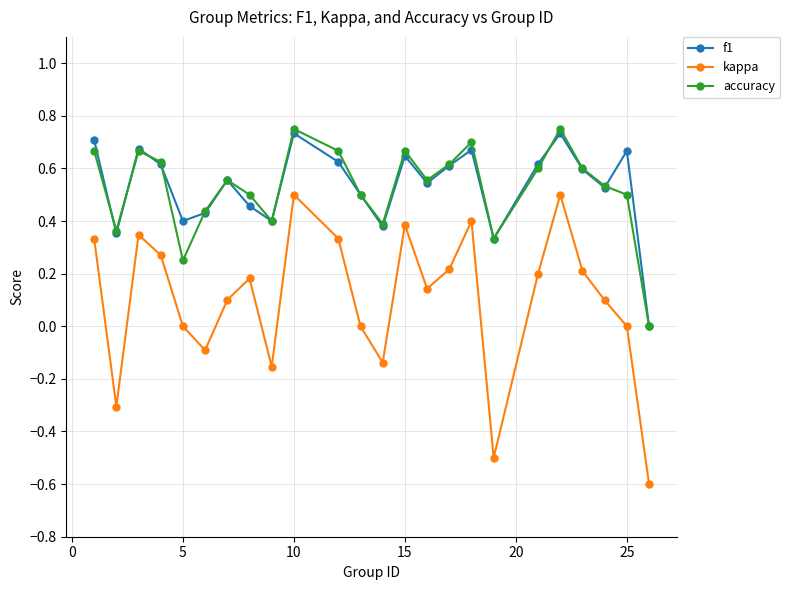

True or false: f1 has more than 2 points higher than both neighbors.

True